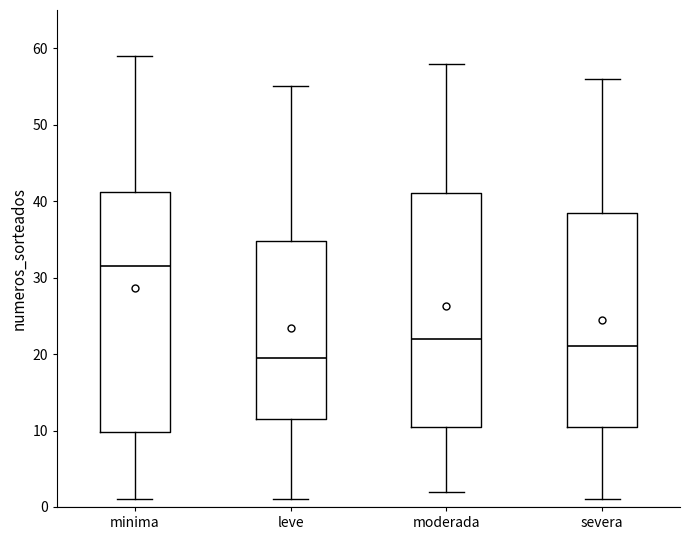

Where does the median line of the box for moderada sit on the y-axis? The values are not printed on the chart, so give them approximately, as read against the axis.

22